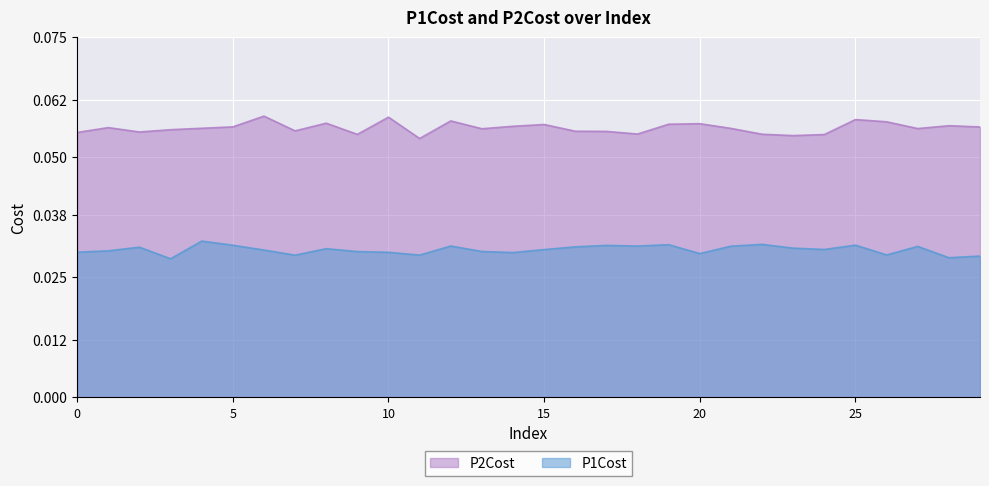

Where is the first local minimum for P2Cost?

2